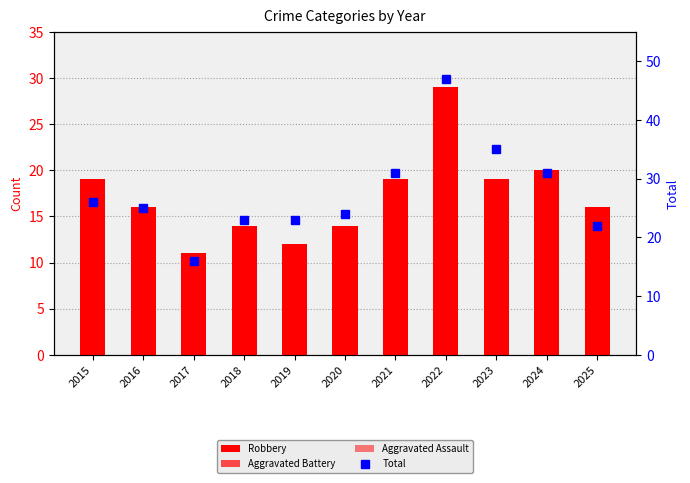

Are the bars horizontal?

No